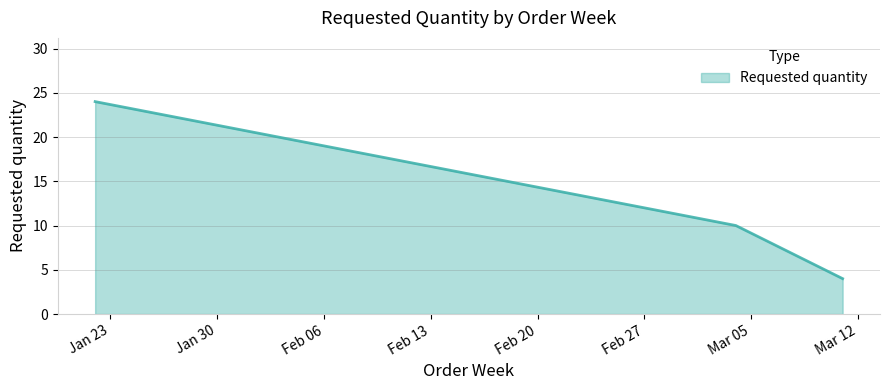

What is the minimum value shown in the chart?

4